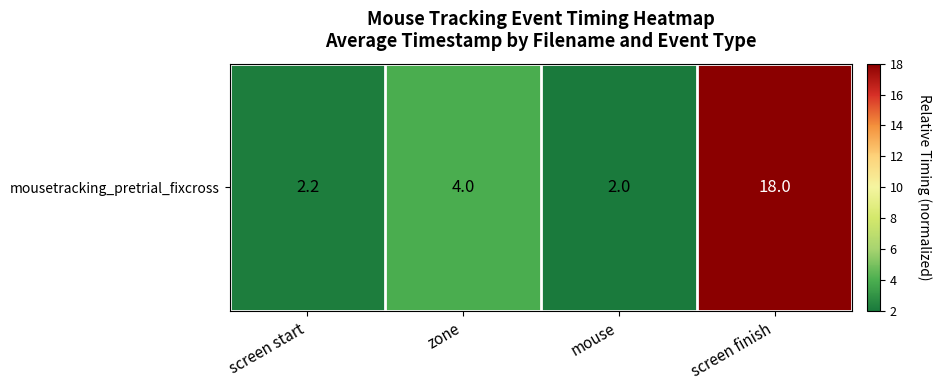

Is it true that the value at screen start is 3.9?

False